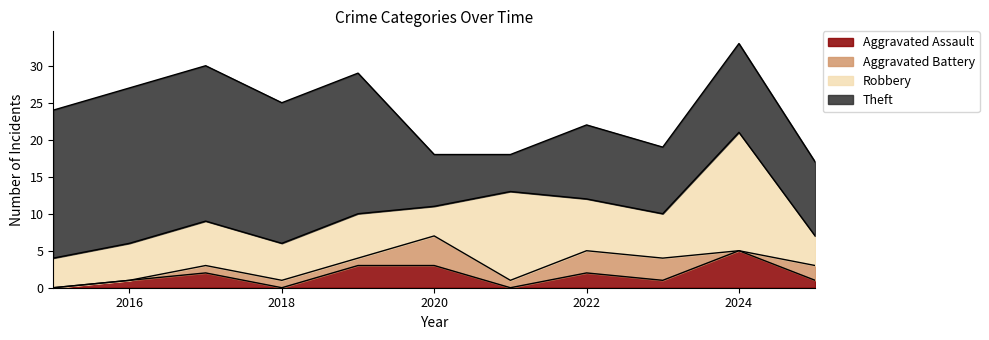

At which category does Aggravated Battery reach its first local peak?

2020